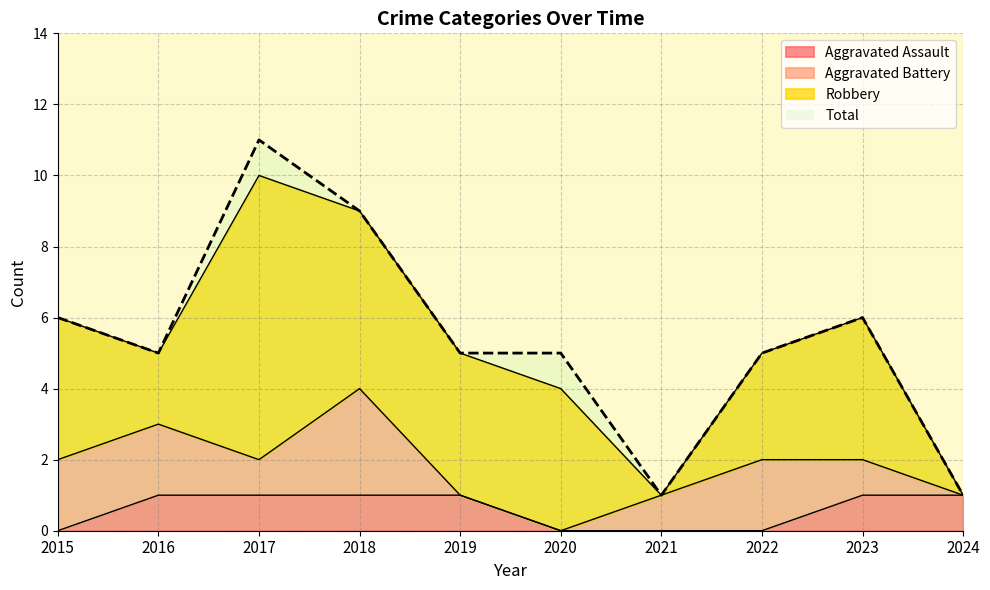

At which label does Aggravated Assault reach its minimum?

2015